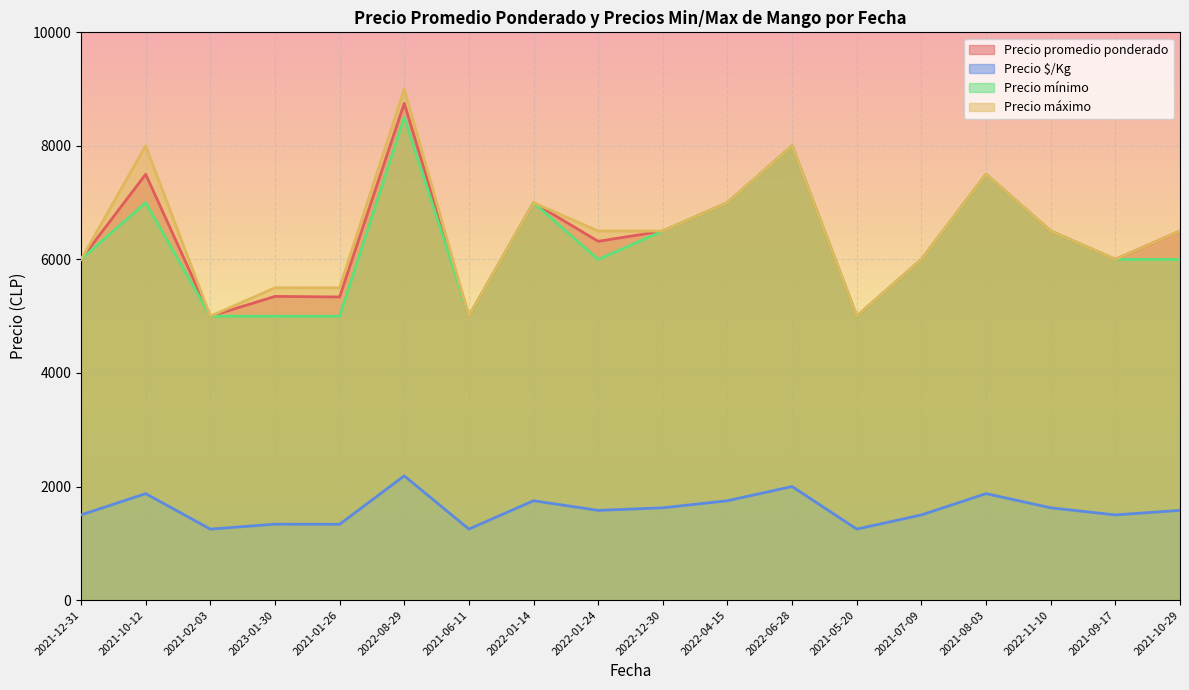

Reading left to right, extract all data points from this chart.

Precio promedio ponderado: 6000	7500	5000	5349	5339	8750	5000	7000	6319	6500	7000	8000	5000	6000	7500	6500	6000	6500
Precio $/Kg: 1500	1875	1250	1337	1335	2188	1250	1750	1580	1625	1750	2000	1250	1500	1875	1625	1500	1580
Precio mínimo: 6000	7000	5000	5000	5000	8500	5000	7000	6000	6500	7000	8000	5000	6000	7500	6500	6000	6000
Precio máximo: 6000	8000	5000	5500	5500	9000	5000	7000	6500	6500	7000	8000	5000	6000	7500	6500	6000	6500